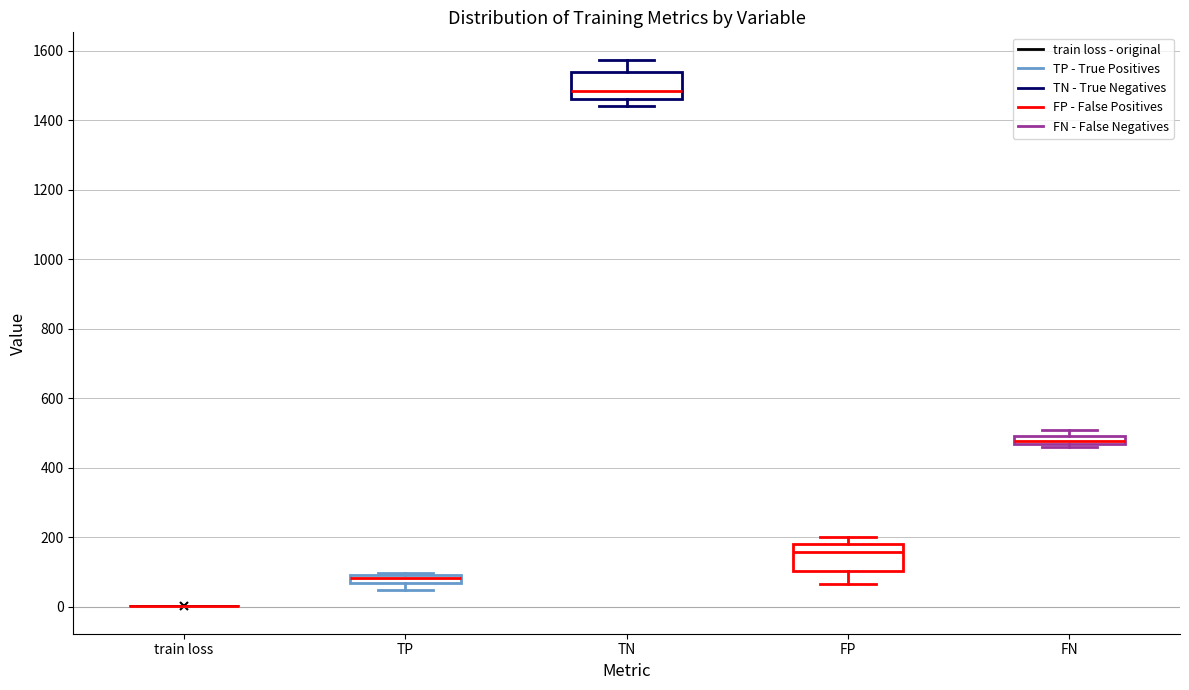

Where is the lower edge of the box for TN on the y-axis? The values are not printed on the chart, so give them approximately, as read against the axis.

1460